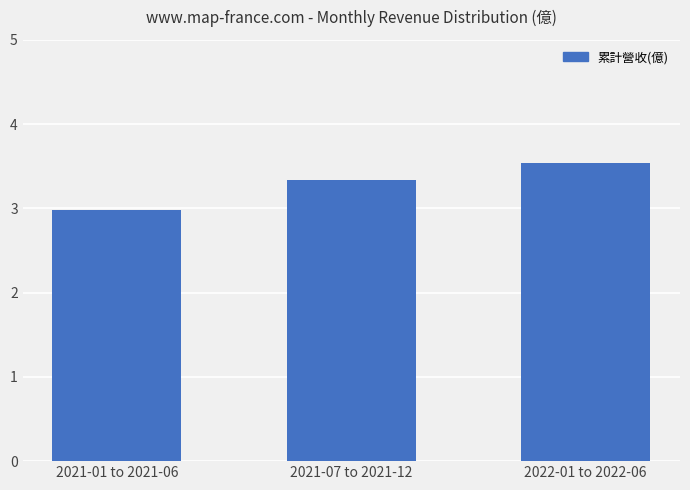

Rank the categories by value from highest to lowest.

2022-01 to 2022-06, 2021-07 to 2021-12, 2021-01 to 2021-06